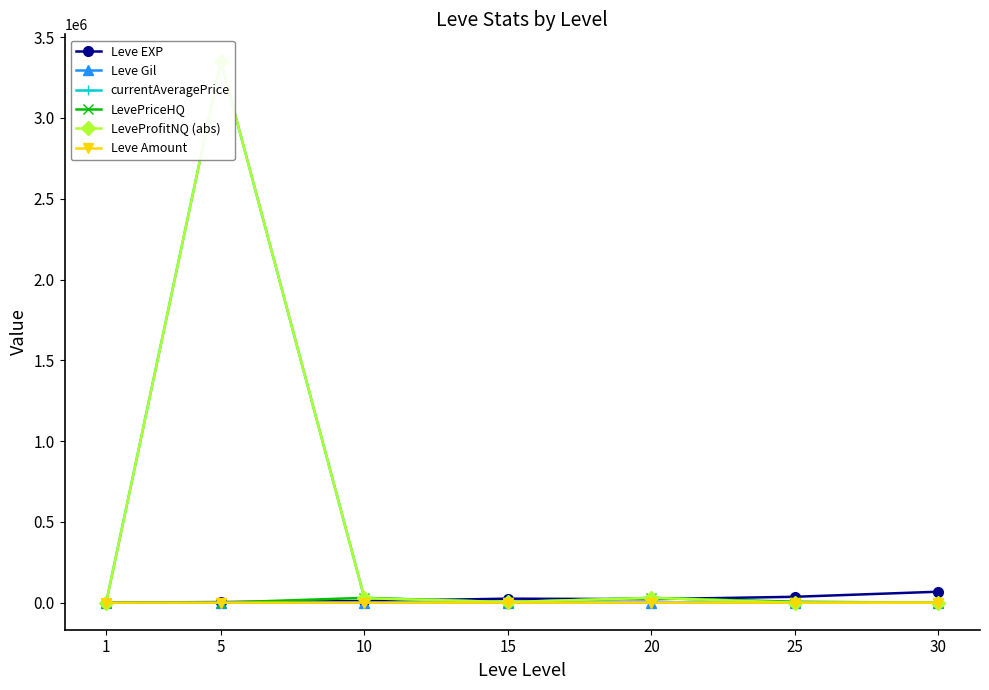

At which category is the sum across all series the highest?

5